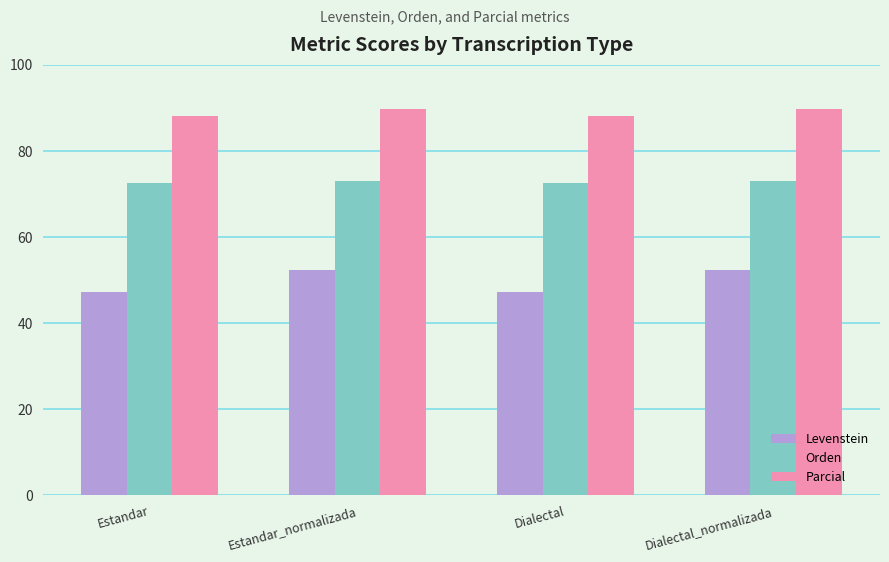

Reading left to right, list all the values displayed in this chart.

Levenstein: 47.2	52.3	47.2	52.3
Orden: 72.5	73.0	72.5	73.0
Parcial: 88.1	89.7	88.1	89.7